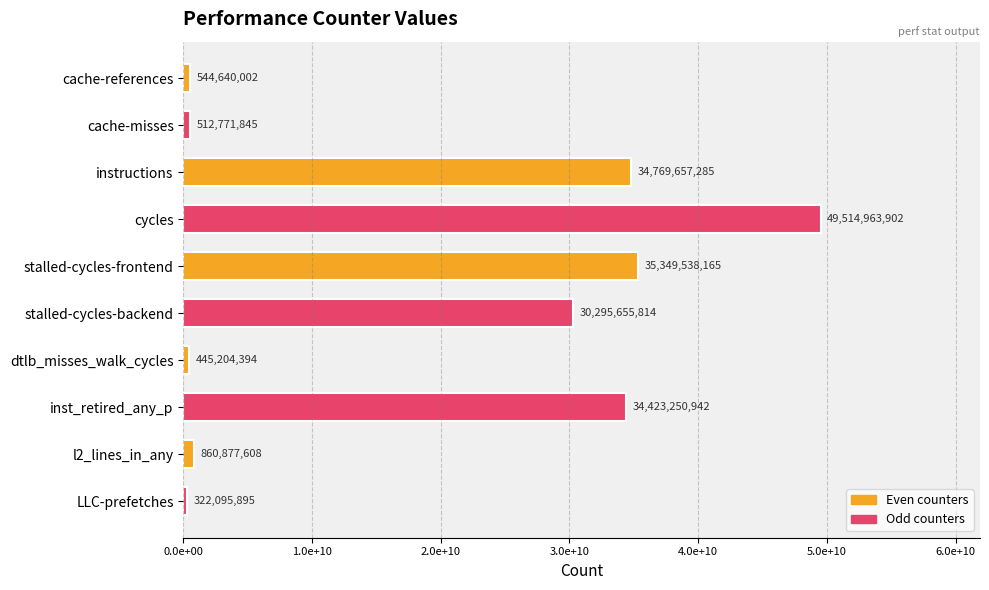

Count the number of categories in the chart.

10